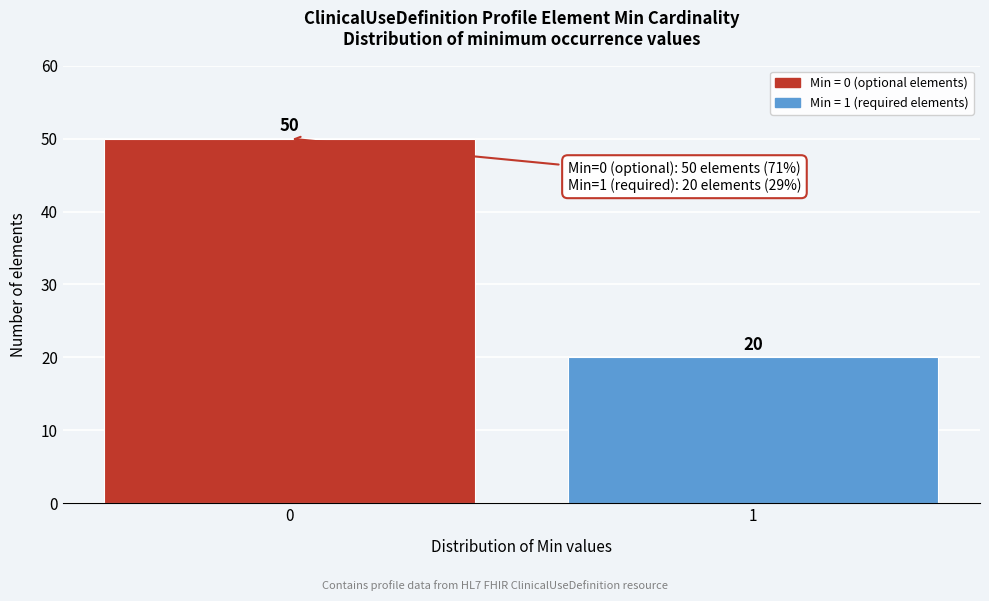

Reading left to right, list all the values displayed in this chart.

50	20